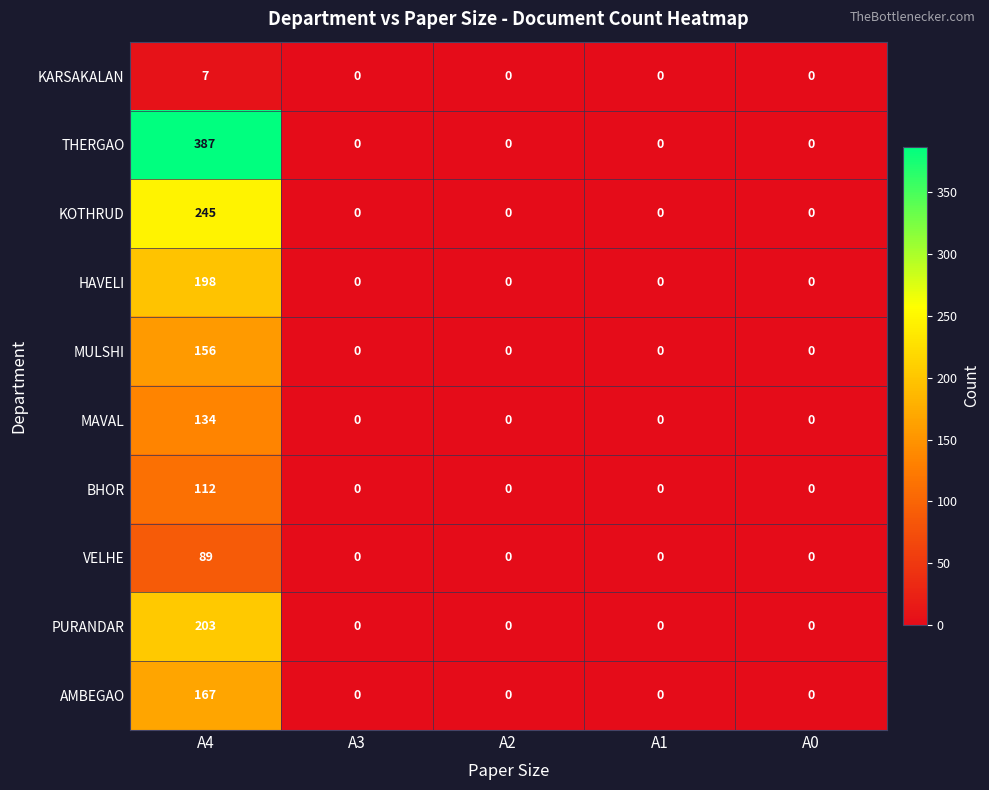

Count the number of categories in the chart.

5